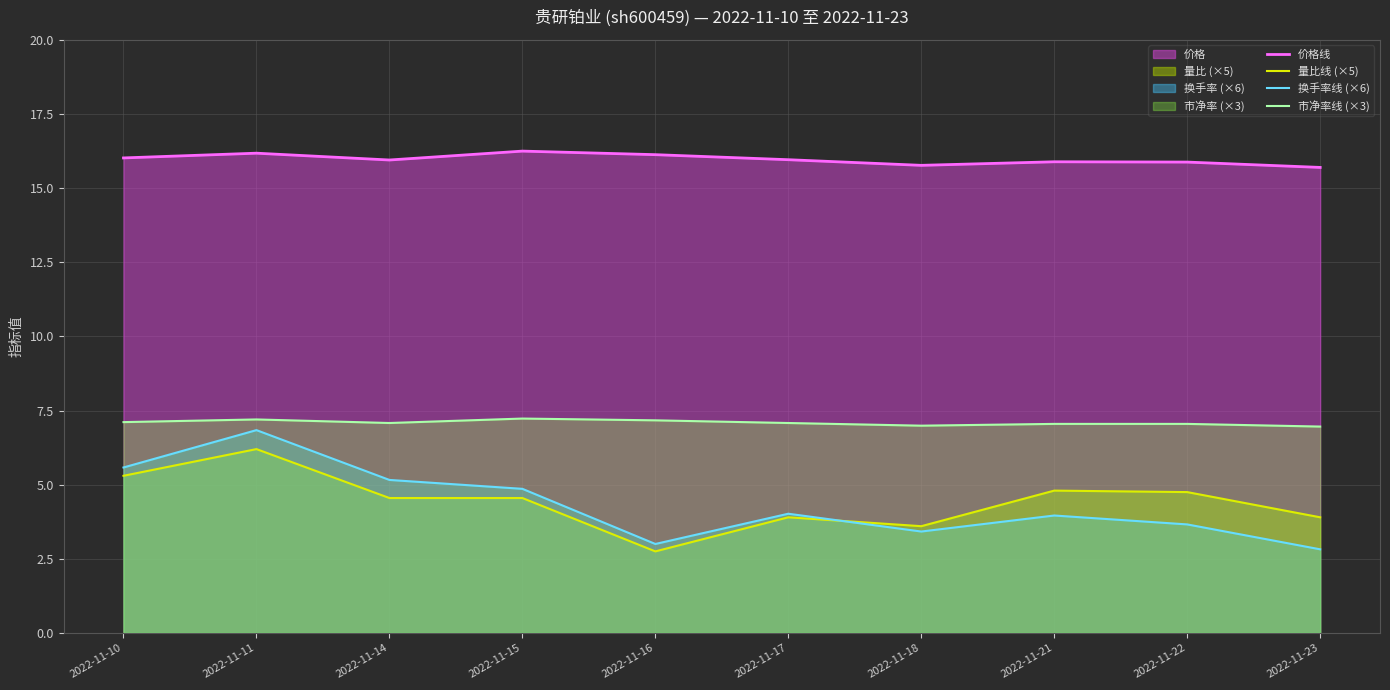

What is the sum of the 量比线 (×5) values at 2022-11-15 and 2022-11-21?

9.3